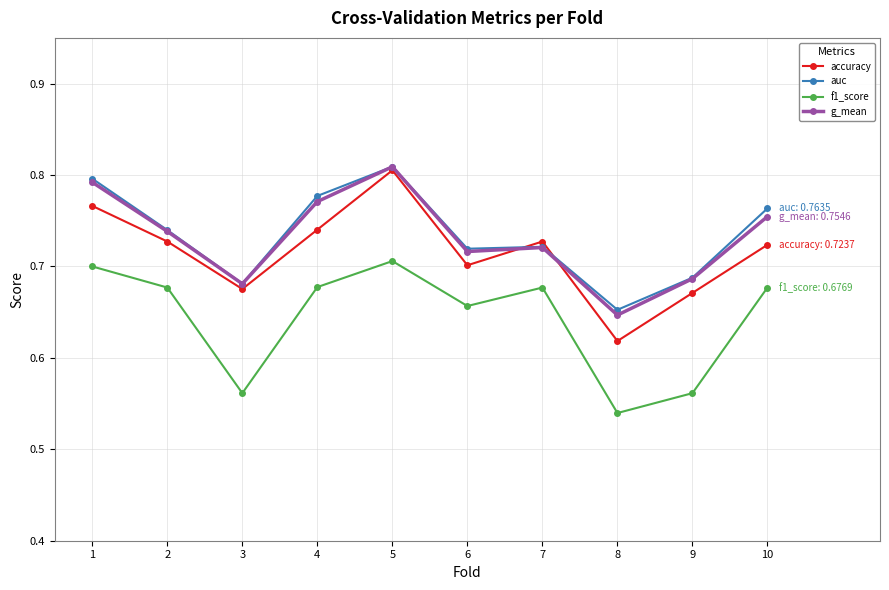

Where is the first local maximum for f1_score?

5